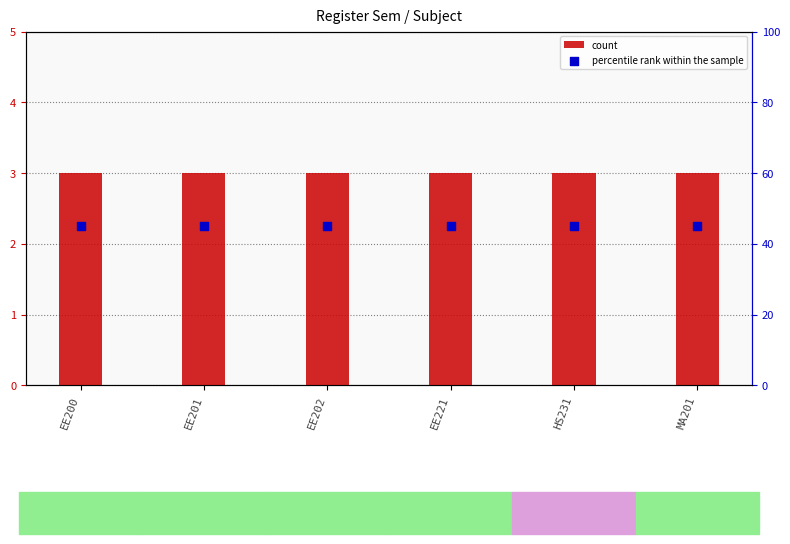

Which series contains the highest Y value?

percentile rank within the sample